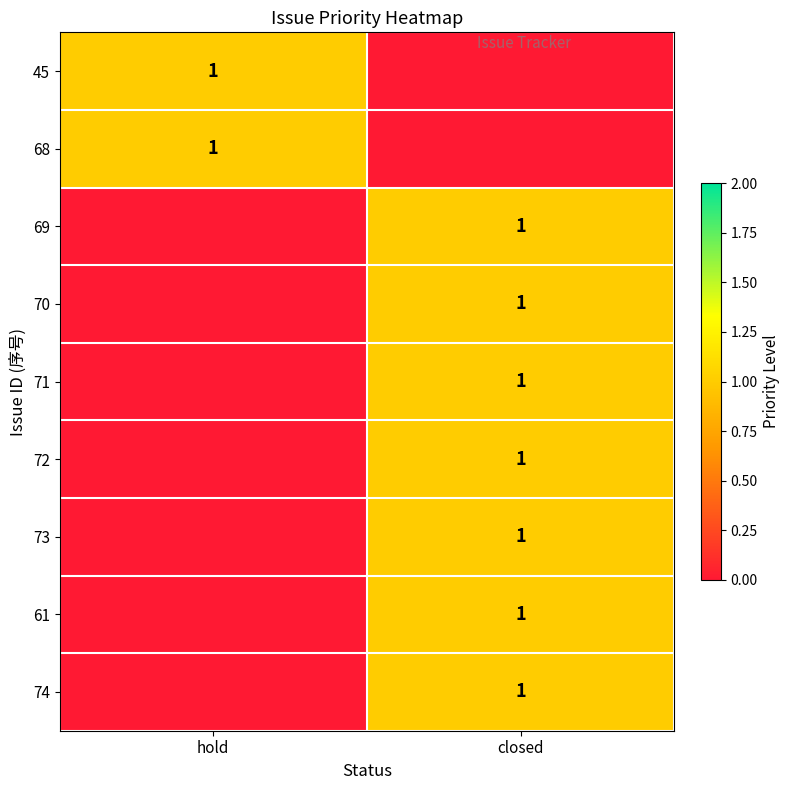

Is it true that 72 equals 0 at closed?

False